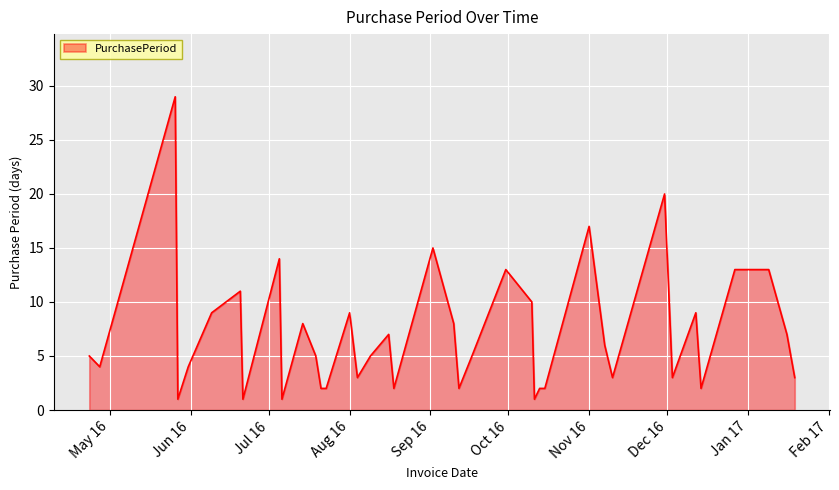

What is the greatest value displayed?

29